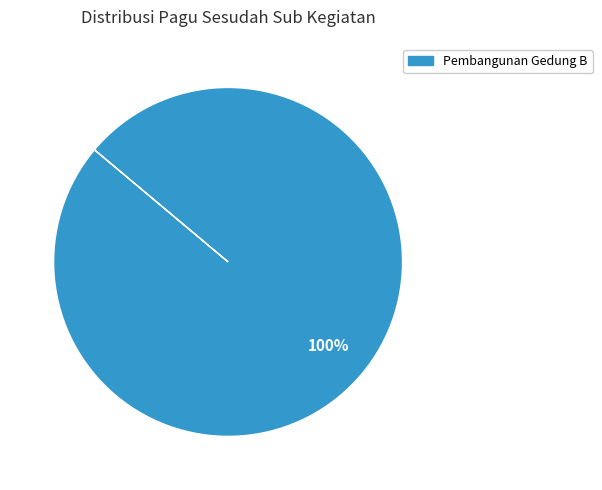

How many slices are in this pie chart?

1